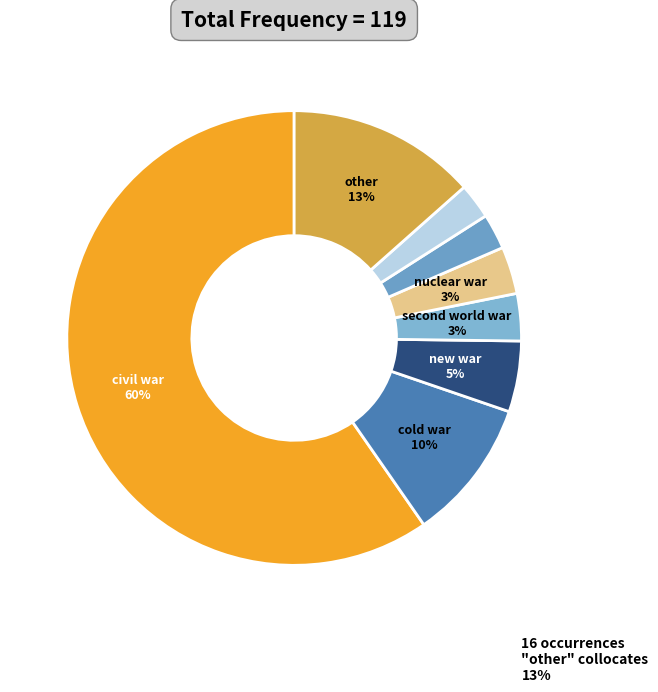

How many slices are in this pie chart?

8